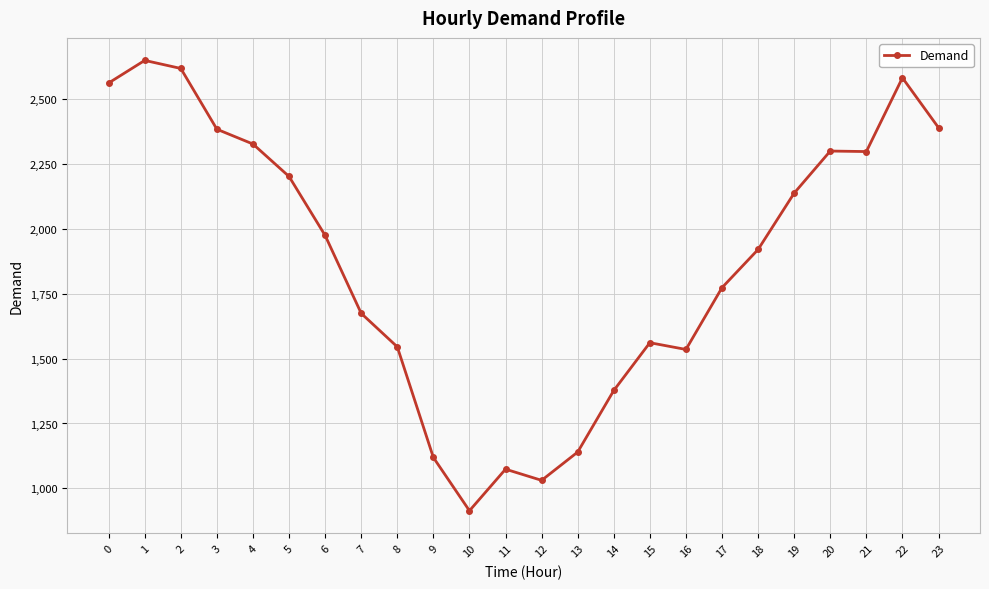

Does the chart display data point markers on the line(s)?

Yes